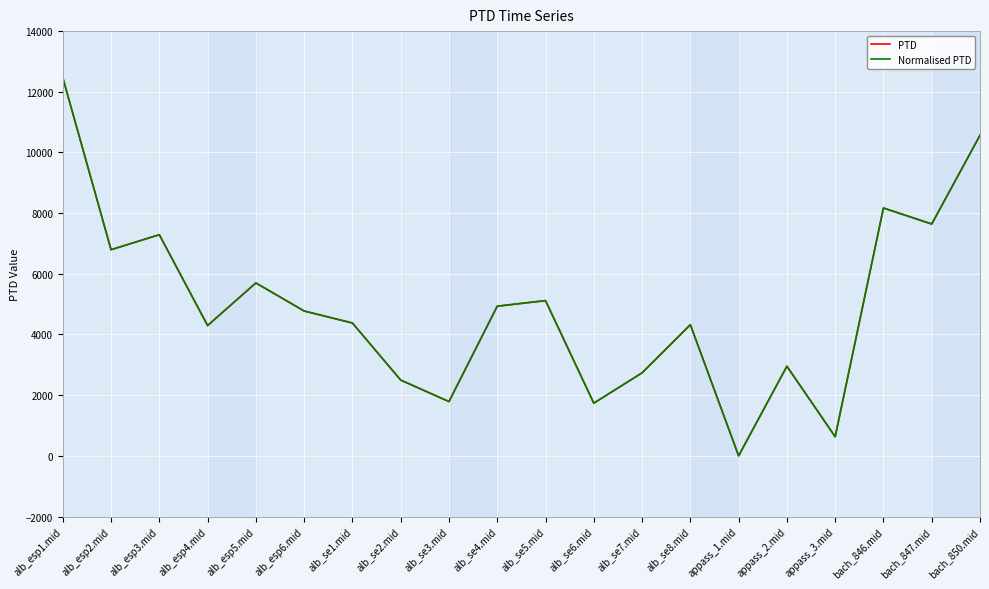

Is this an area chart (filled region under the line)?

No